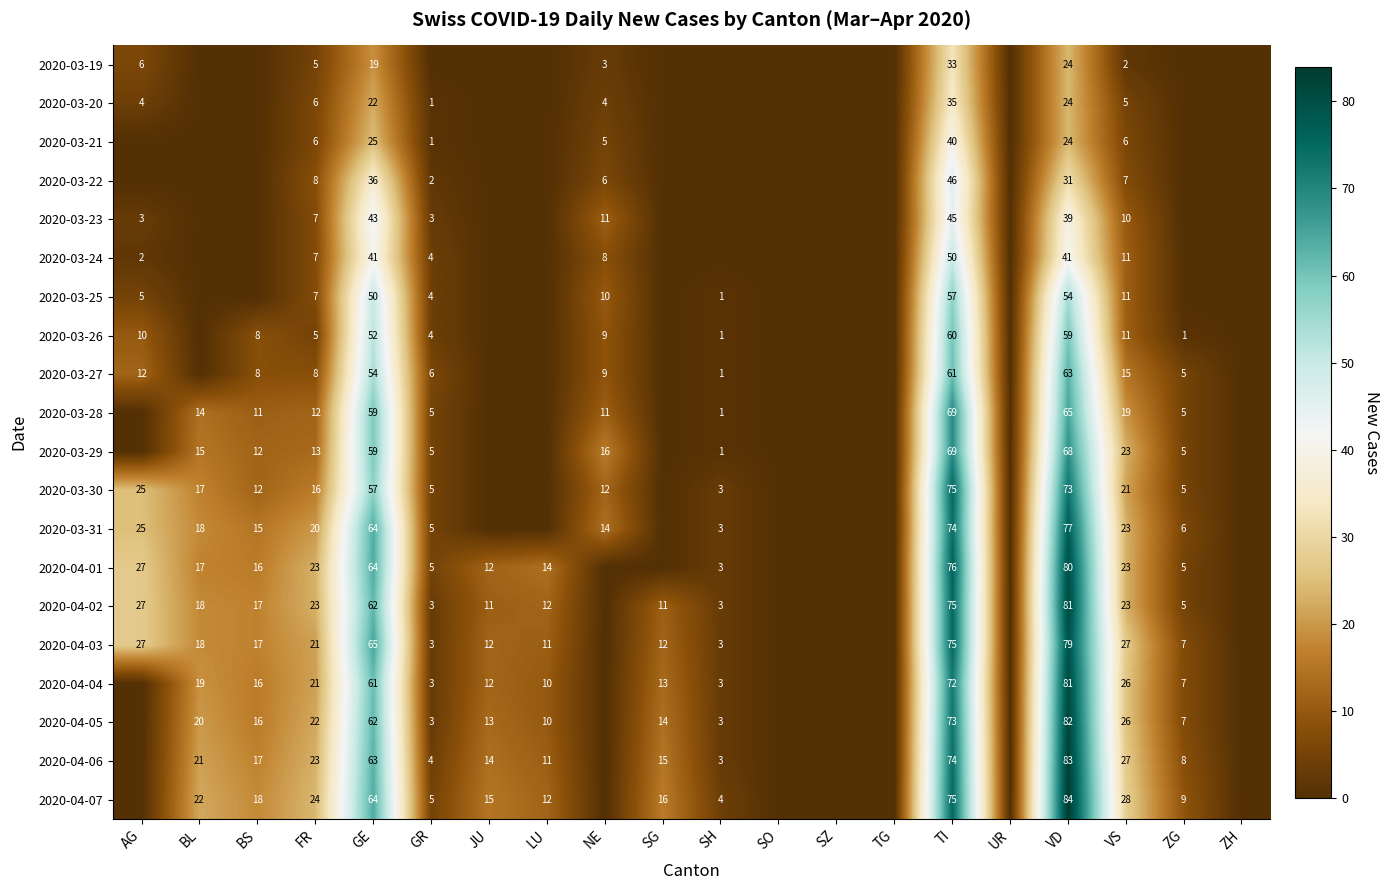

The 2020-03-31 series shows 15 at BS. True or false?

True